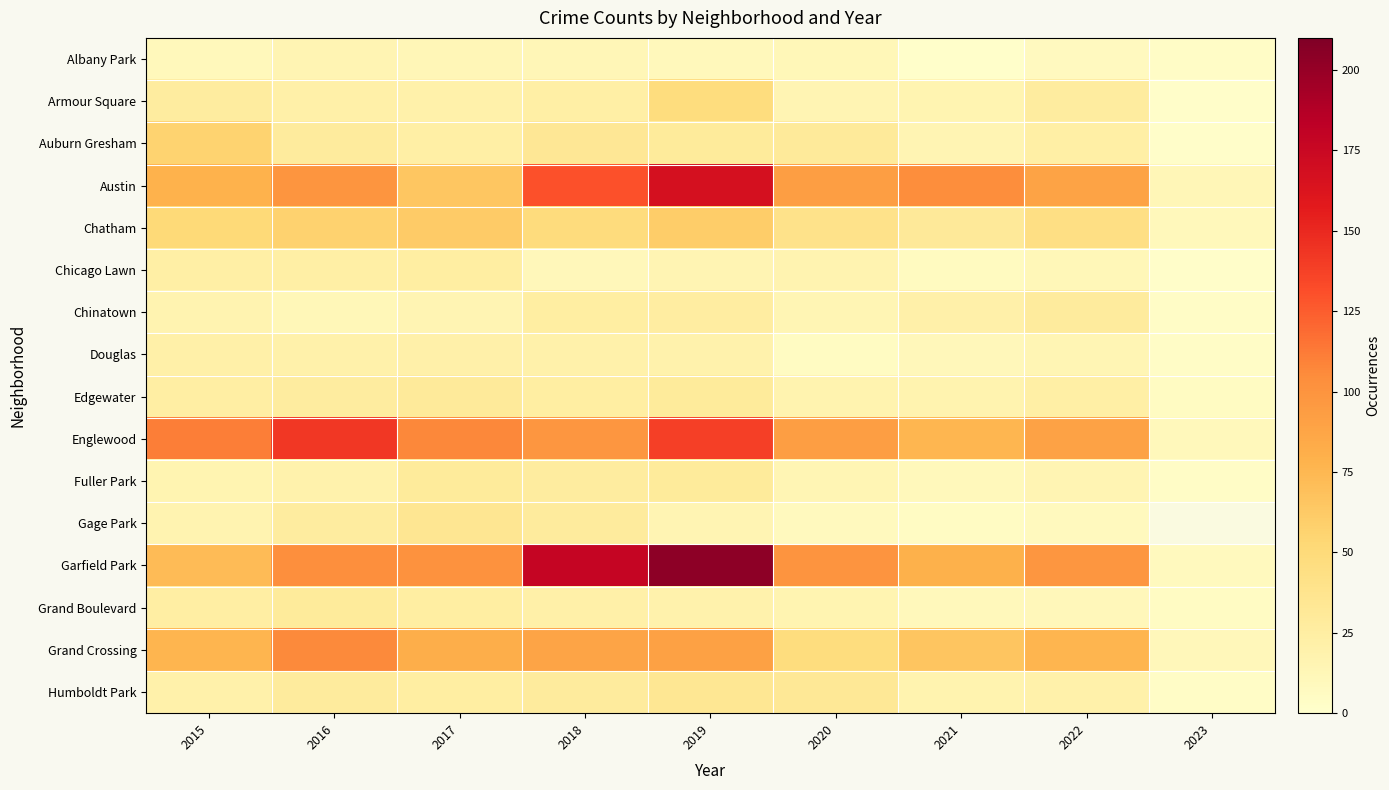

What is the smallest value displayed?

1.0